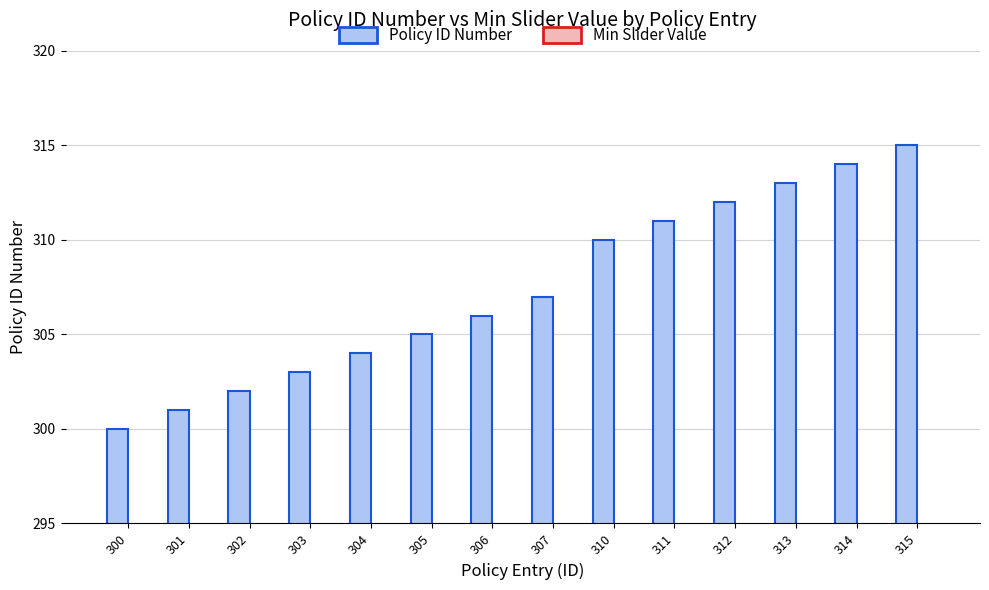

How many bars are there in total?

14